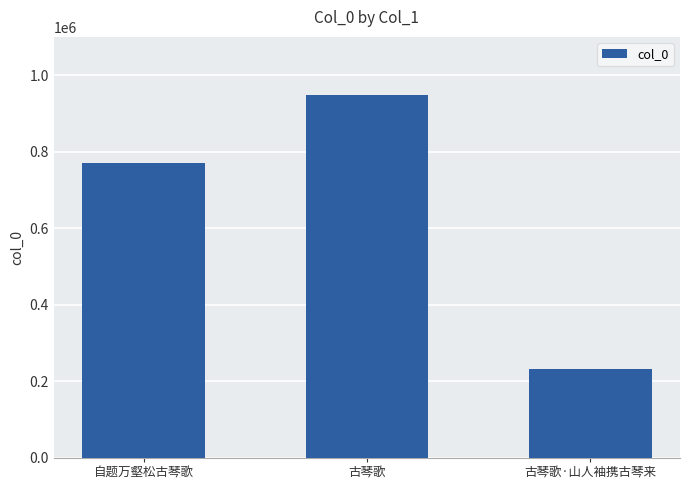

How many series are shown in this chart?

1